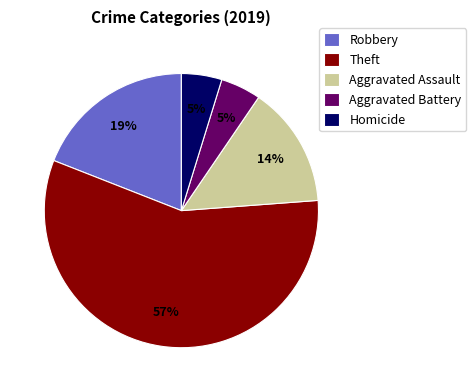

Is it true that Theft is 69% of the pie?

False